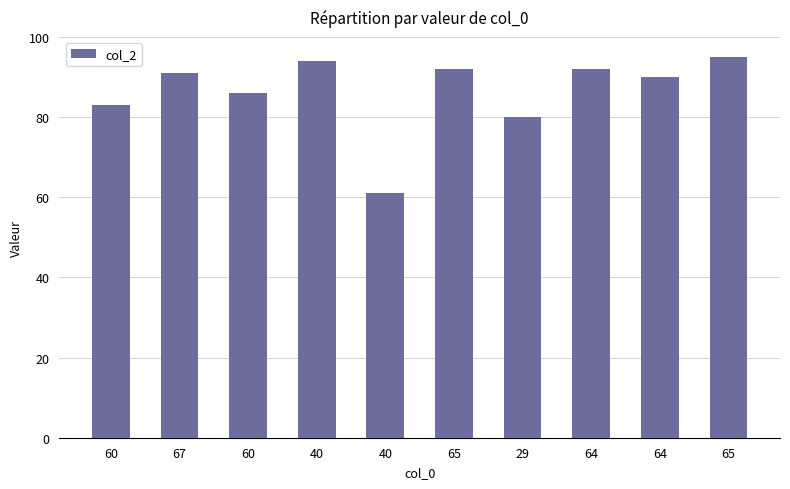

How many categories are shown in the chart?

10